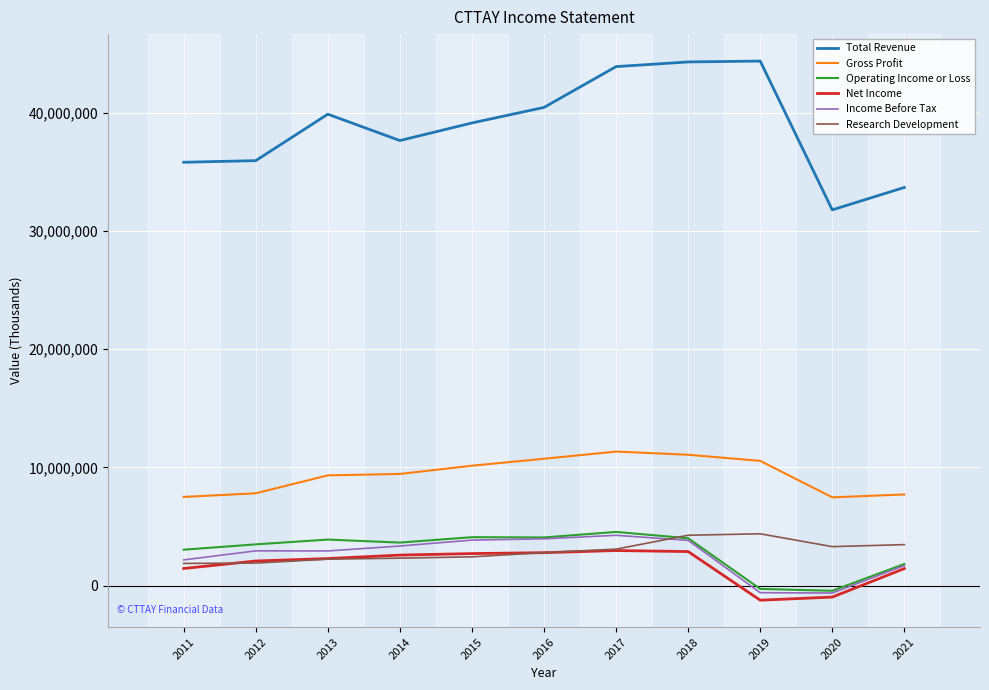

The value of Gross Profit at 2011 is 4577346. True or false?

False